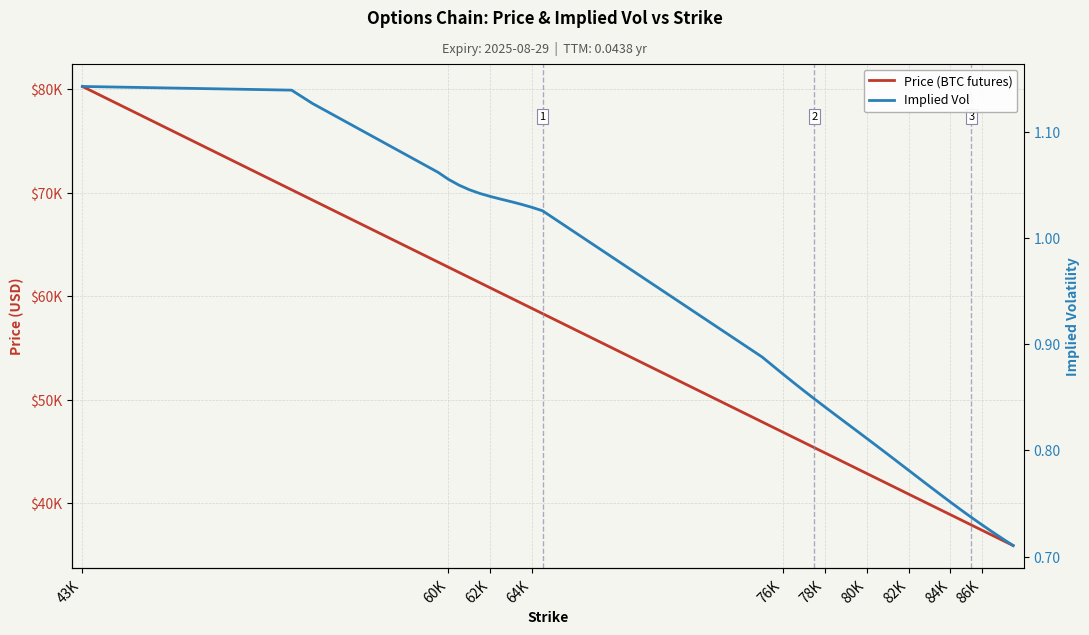

How many distinct data groups are displayed?

2